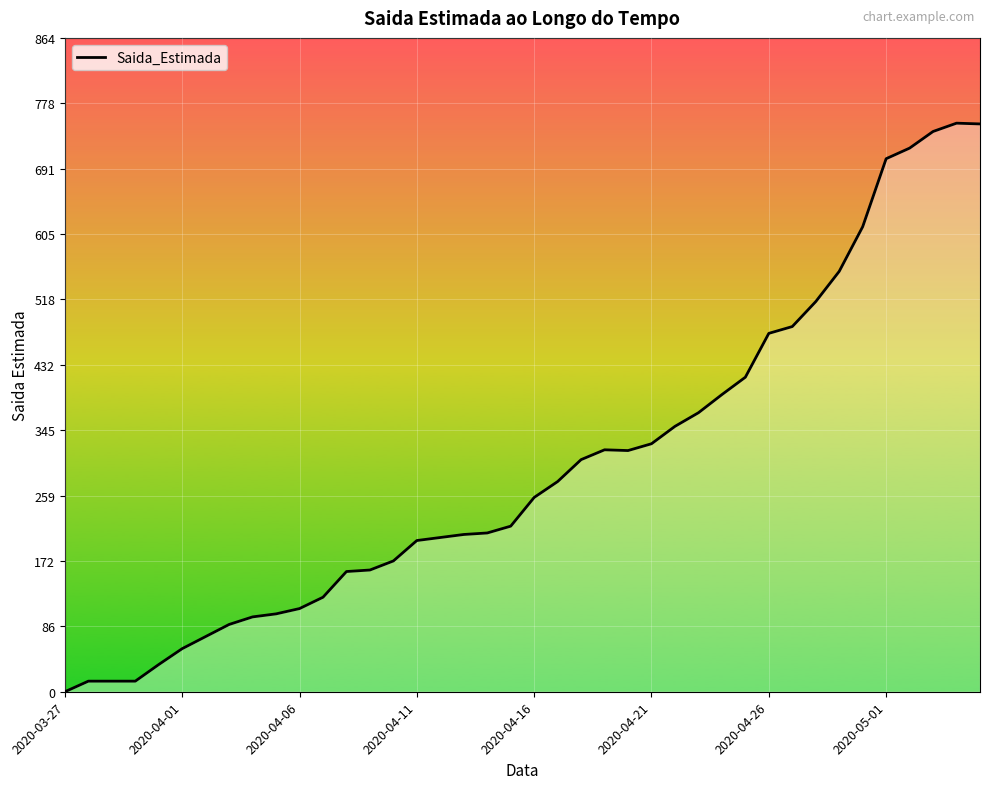

What is the difference between the maximum and minimum values?

752